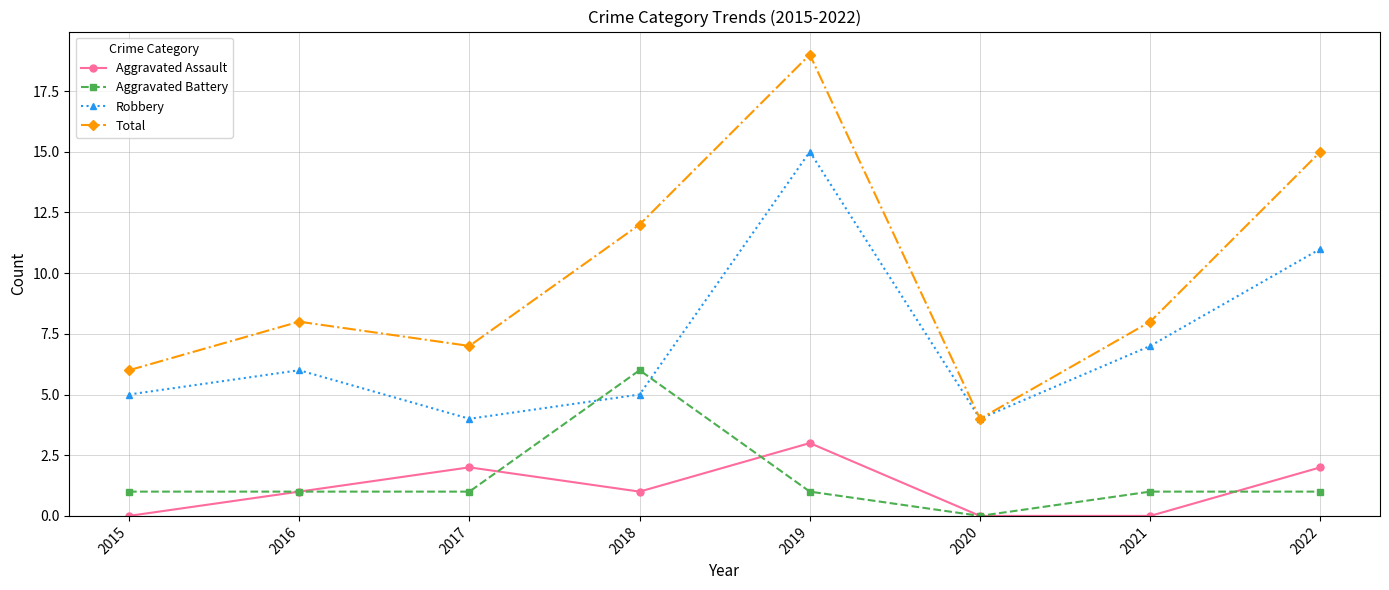

What is the difference between the maximum and minimum values in the Robbery series?

11